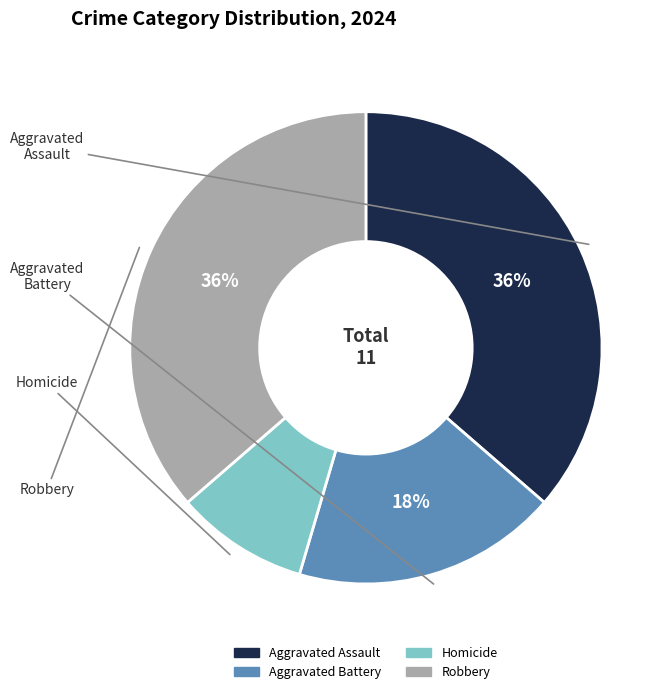

How many slices are in this pie chart?

4